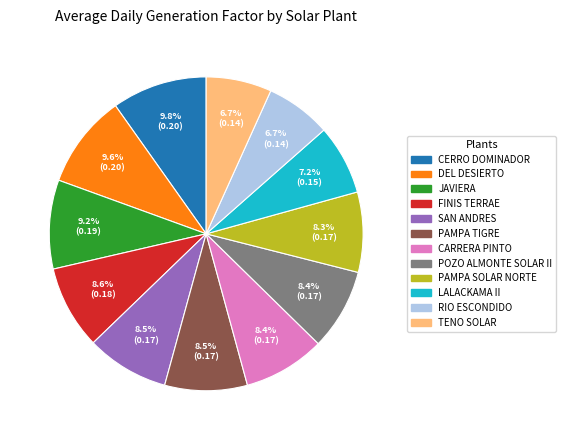

Is there a majority slice in this chart?

No